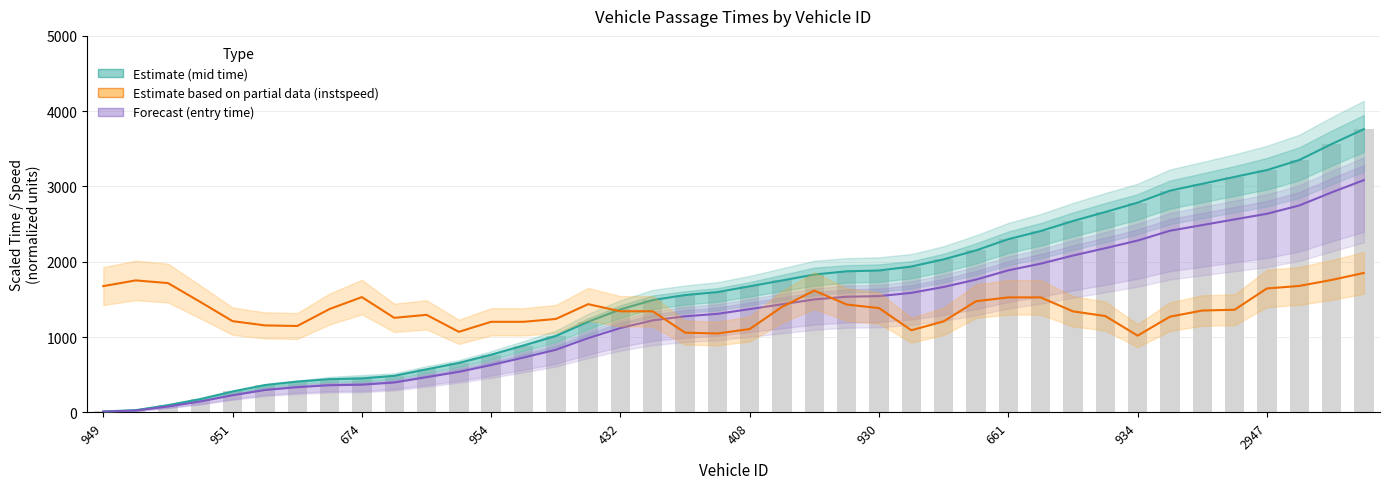

What are all the series names shown in the legend?

Estimate (mid time), Estimate based on partial data (instspeed), Forecast (entry time)